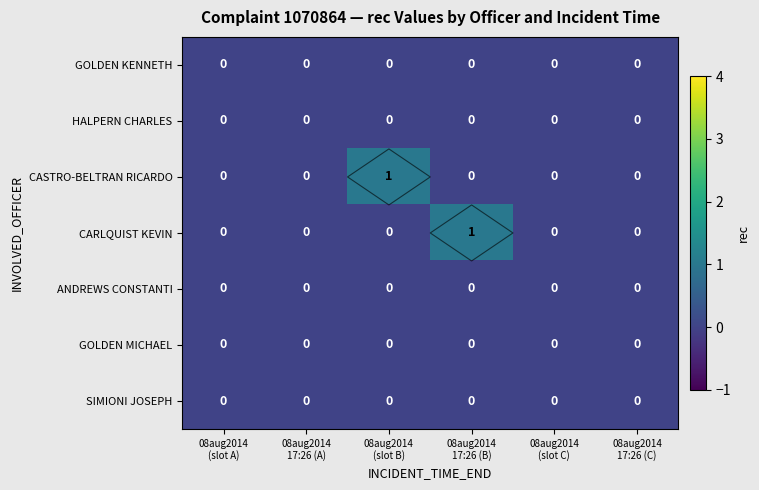

The value of HALPERN CHARLES at 08aug2014 17:26 (B) is 0. True or false?

True